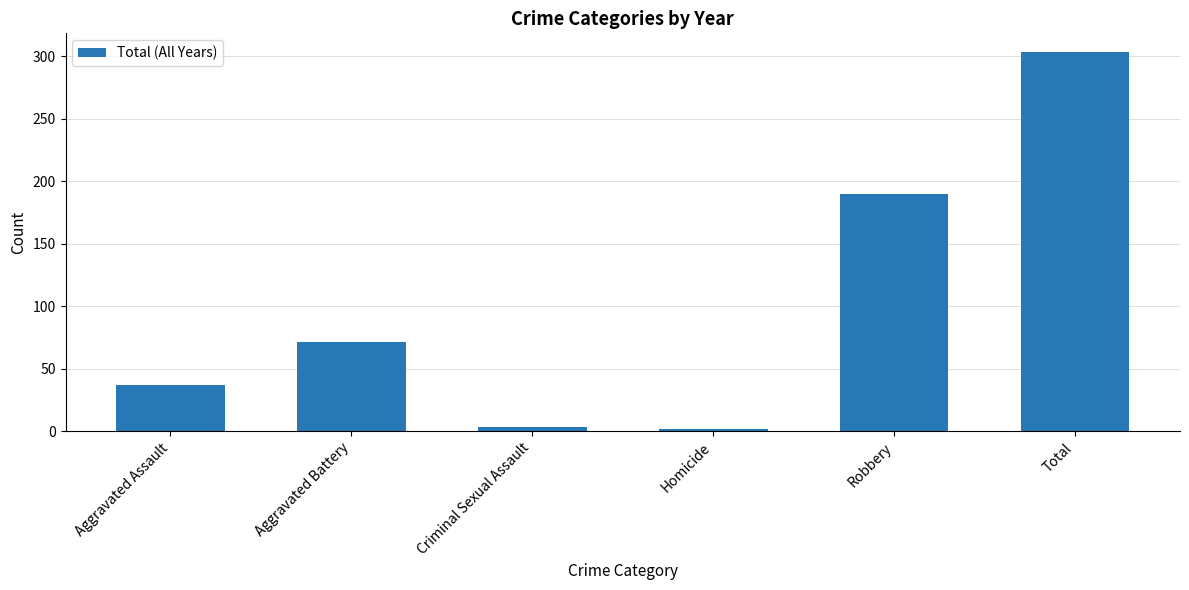

The value at Robbery is 309. True or false?

False